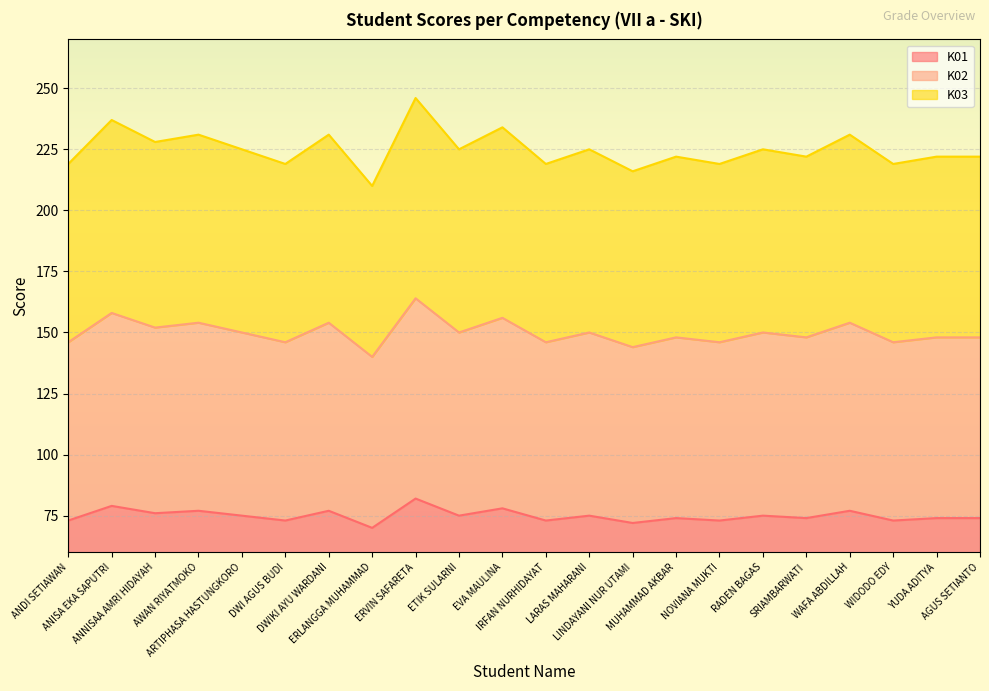

True or false: K01 has more than 0 points higher than both neighbors.

True